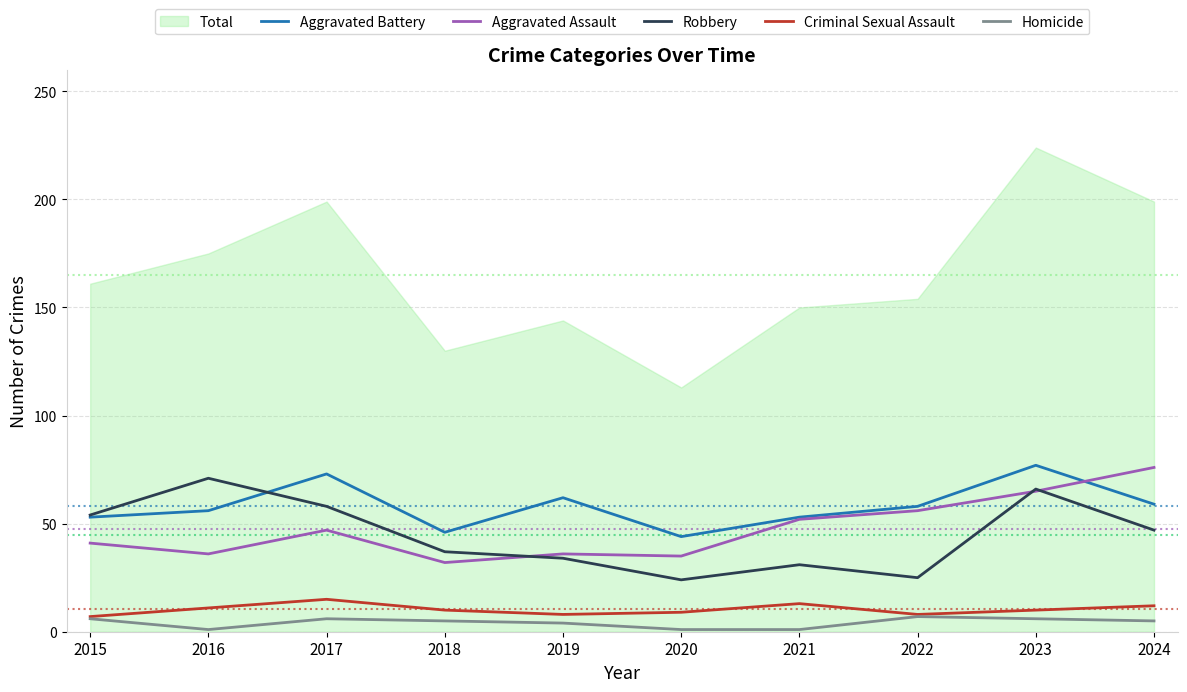

Rank the categories by Criminal Sexual Assault value from lowest to highest.

2015, 2019, 2022, 2020, 2018, 2023, 2016, 2024, 2021, 2017